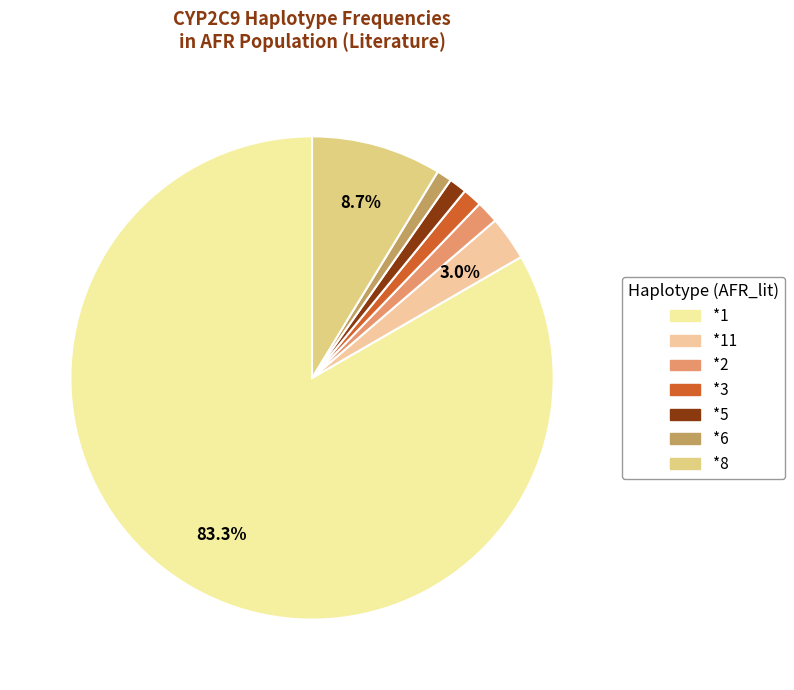

Which category has the smallest portion of the pie?

*6